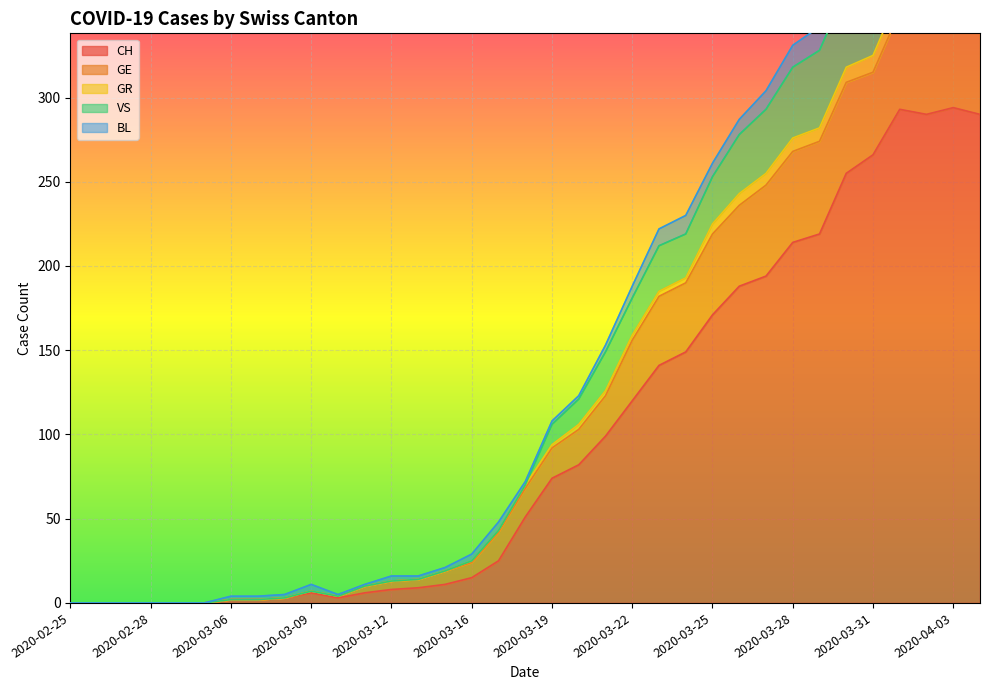

What is the difference between the maximum and second lowest values in the CH series?

294